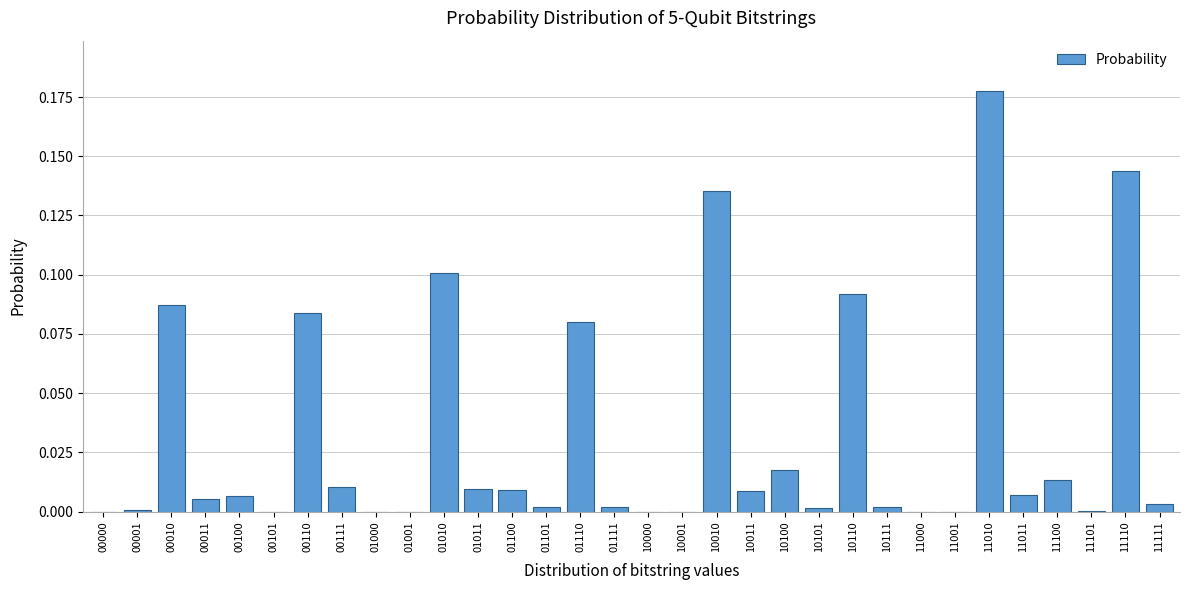

The chart shows a value of 0.1 at 00010. True or false?

True